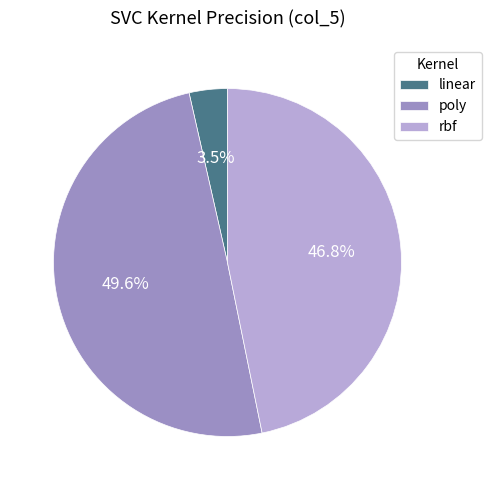

Does rbf represent more than half of the total?

No